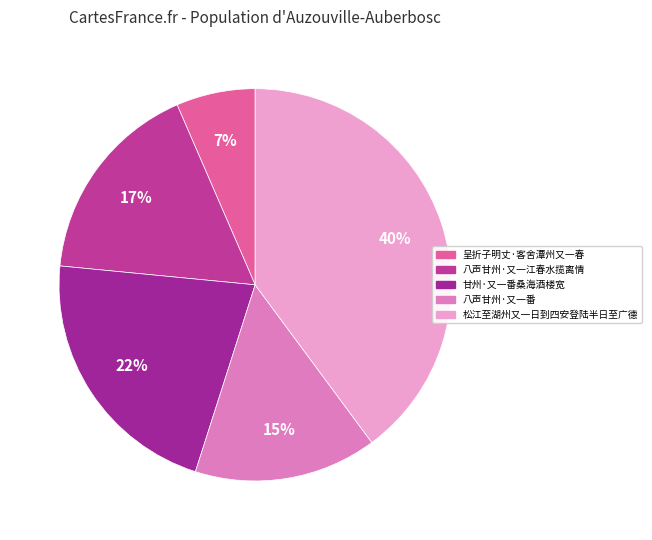

Which category has the smallest portion of the pie?

呈折子明丈·客舍潭州又一春